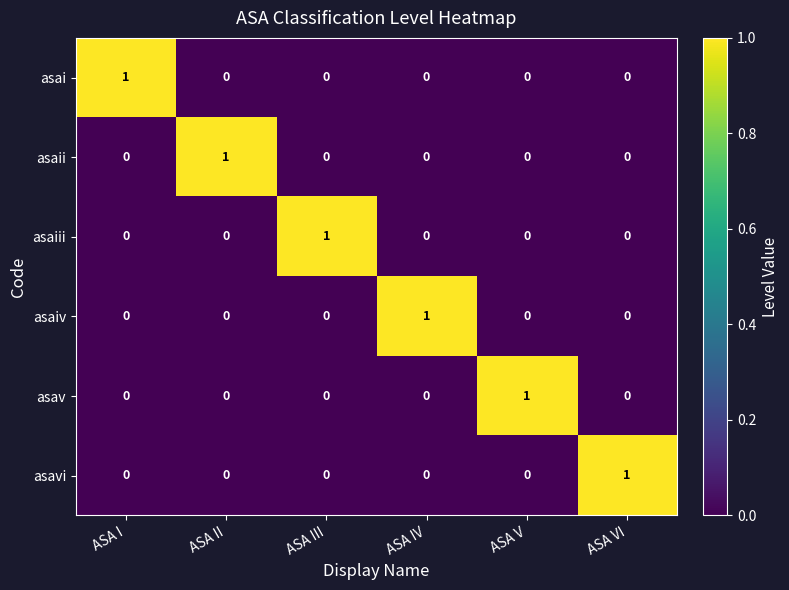

The value of asaiv at ASA III is 1. True or false?

False